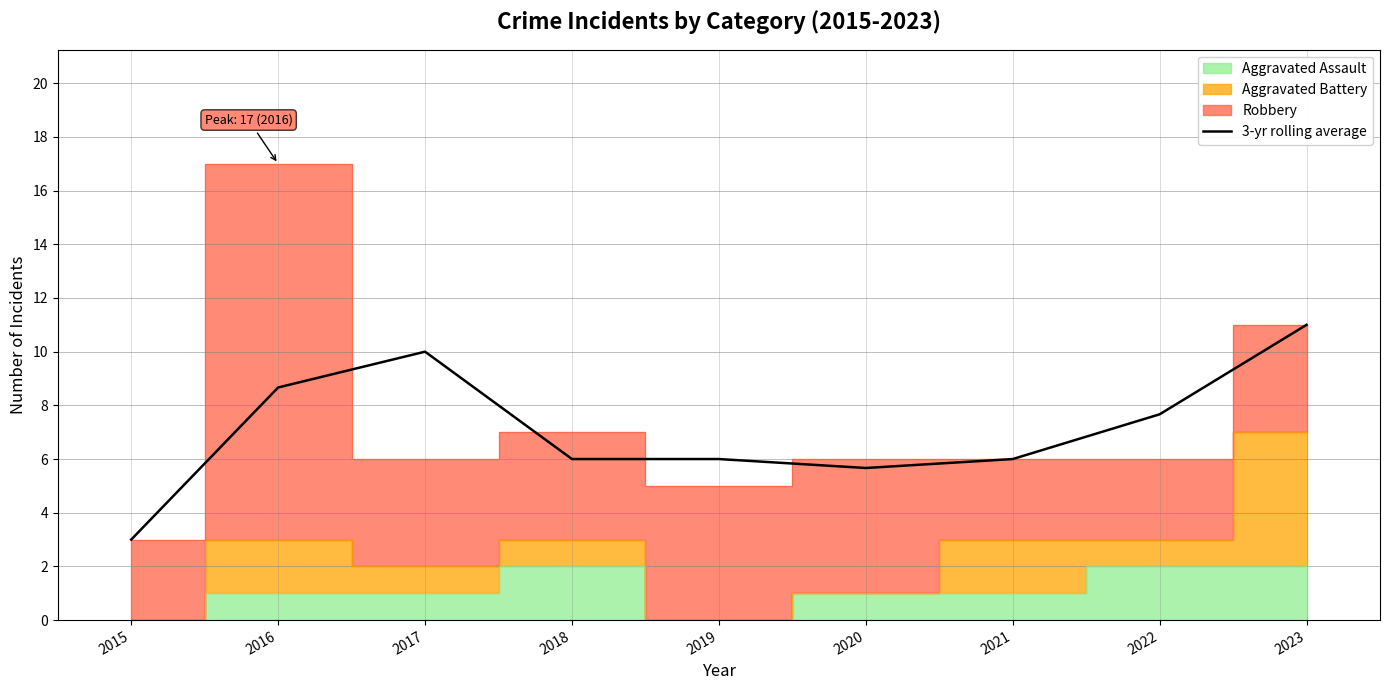

What is the ratio of the value at 2020 to the value at 2023?

0.5